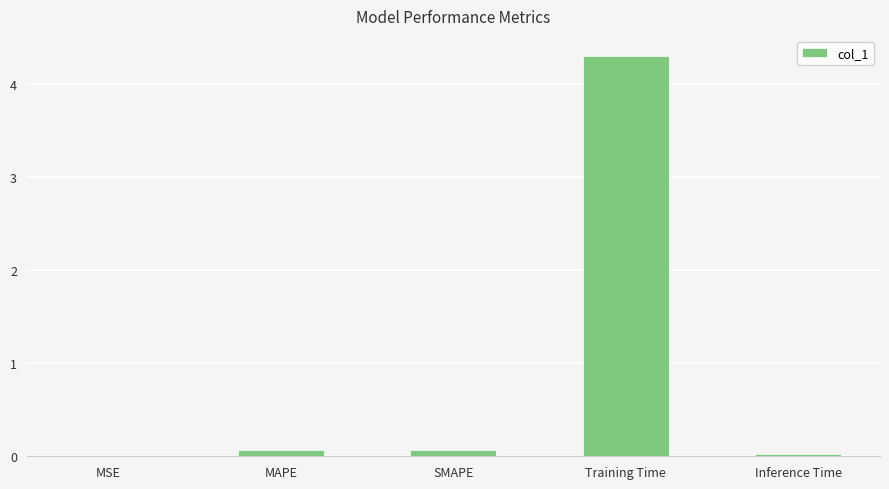

Between MSE and Training Time, which is larger?

Training Time